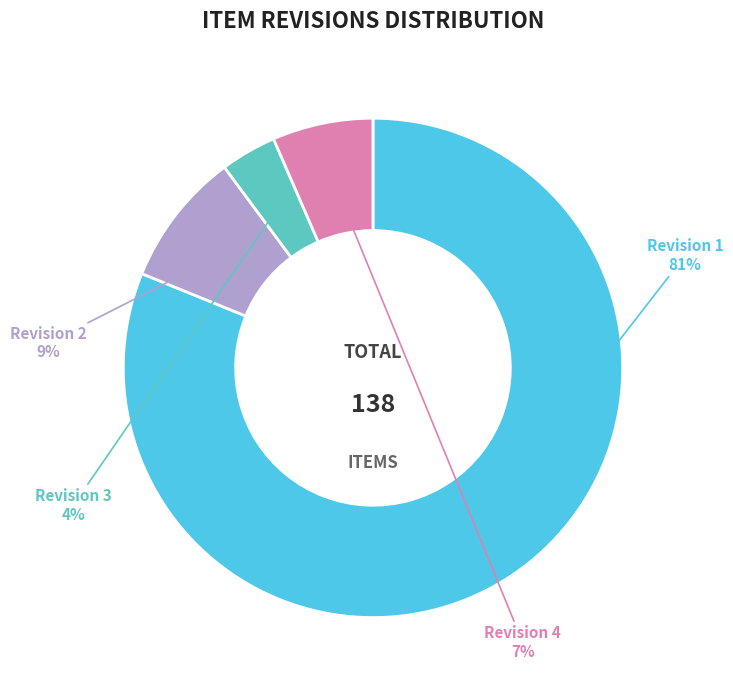

Does any single category account for the majority?

Yes